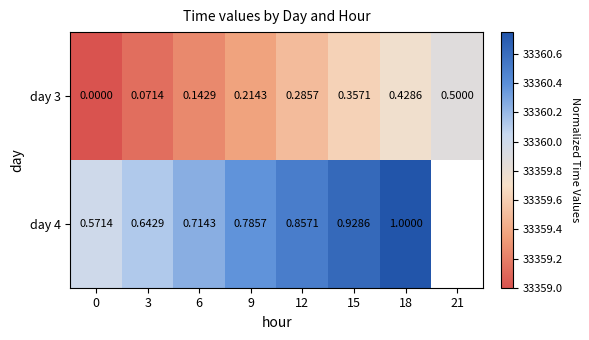

Count the number of categories in the chart.

8